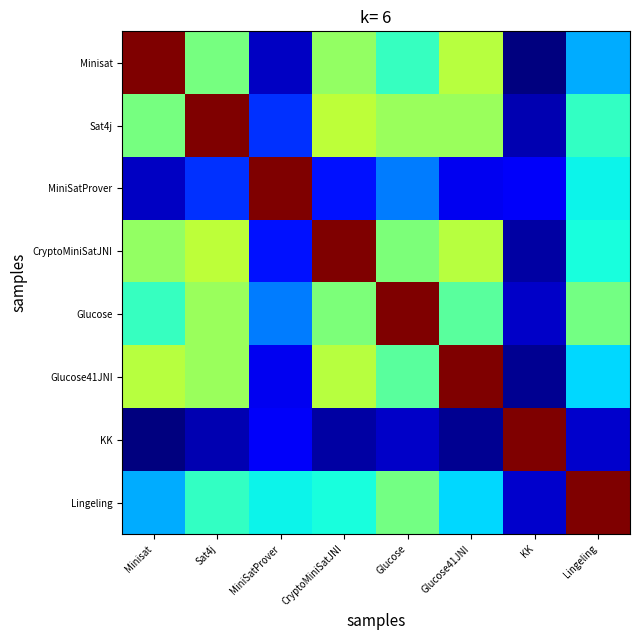

Which series has the widest spread of values?

Minisat